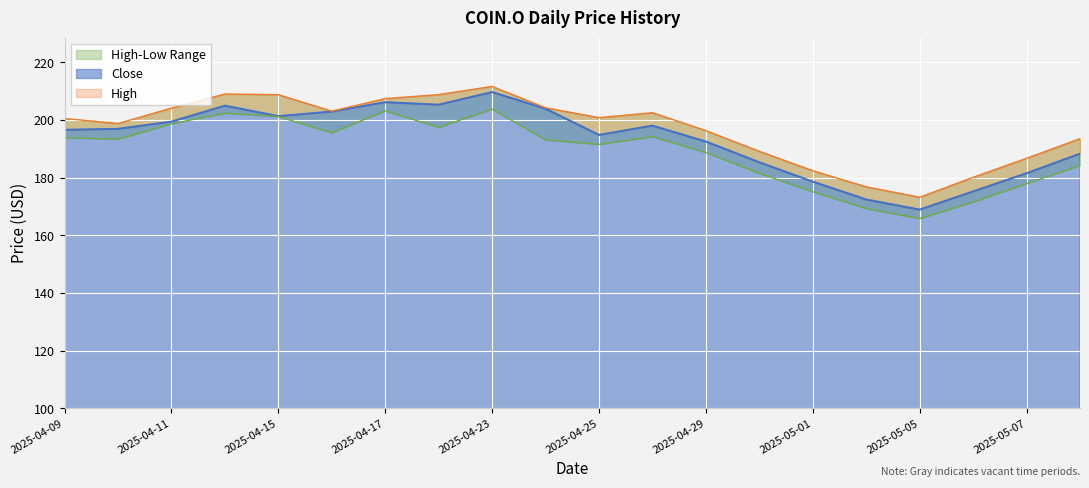

The Low series shows 193.3 at 2025-04-10. True or false?

True